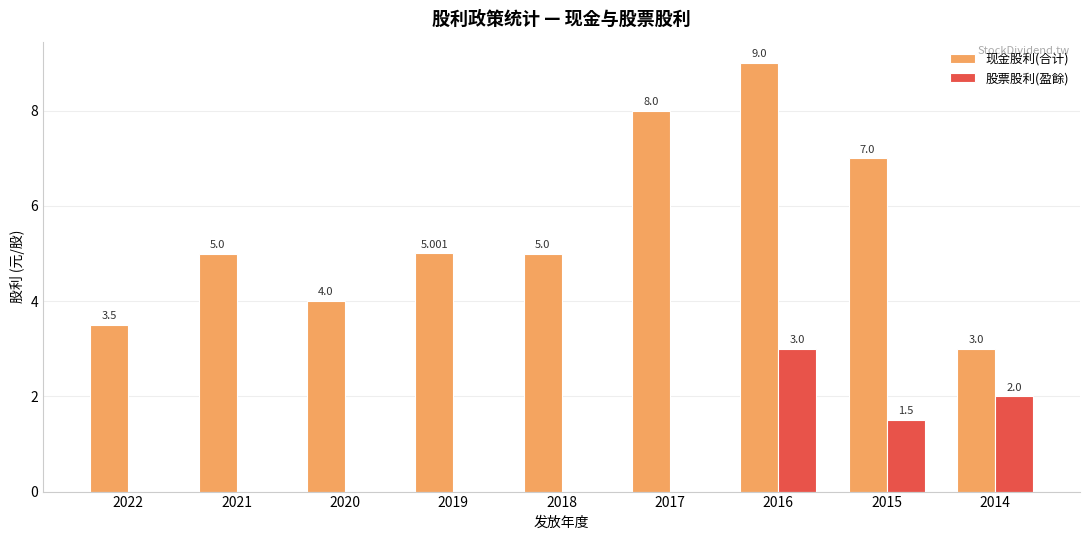

Which series has the largest total across all categories?

现金股利(合计)